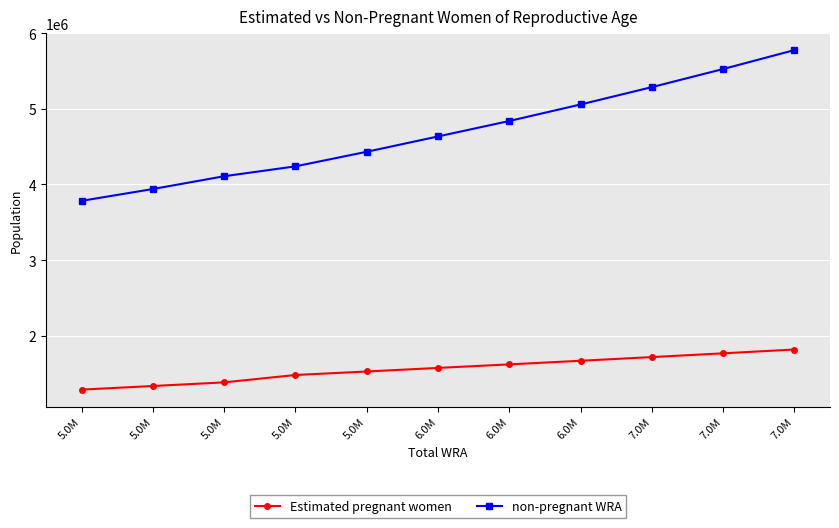

How many data points in non-pregnant WRA are above 4634084?

6